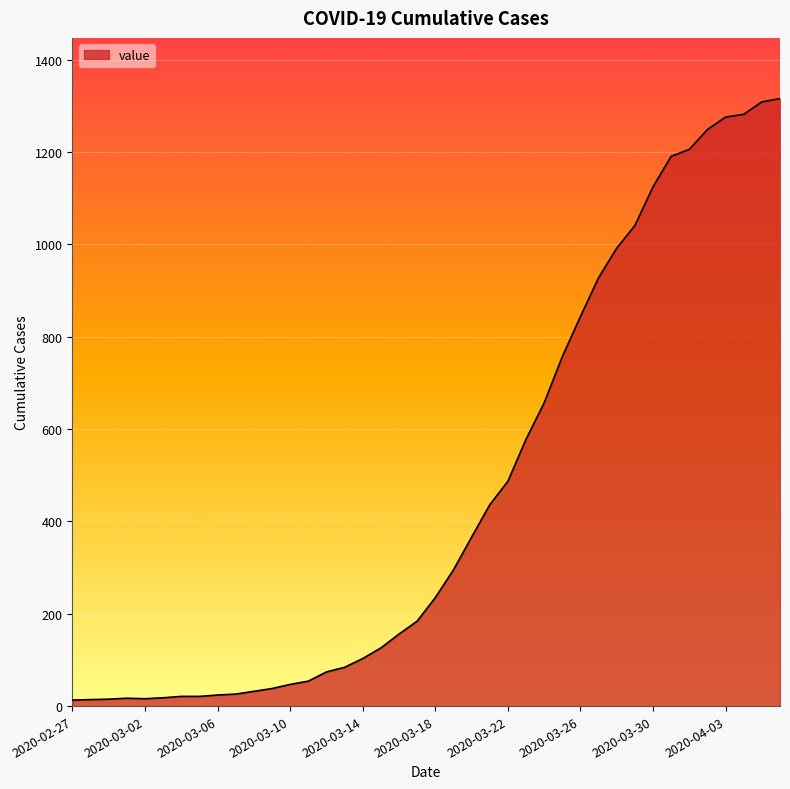

What is the greatest value displayed?

1316